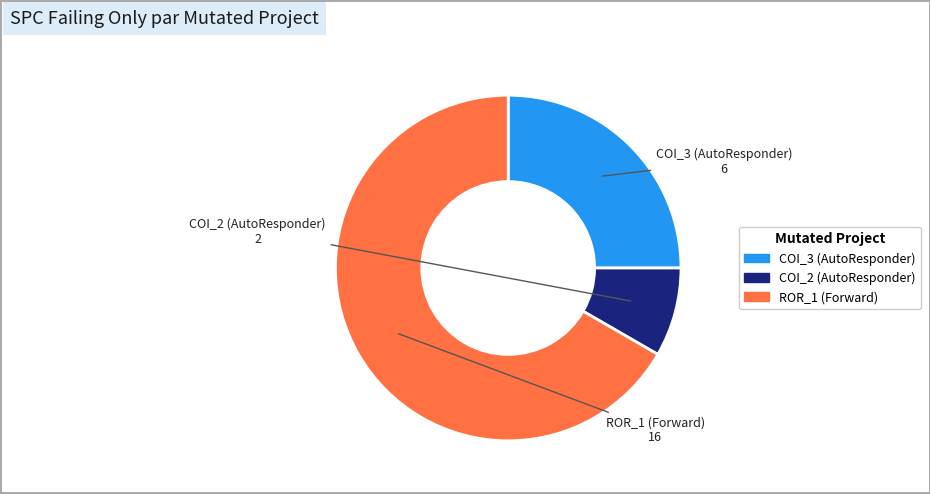

Is there any slice that represents more than half of the pie?

Yes